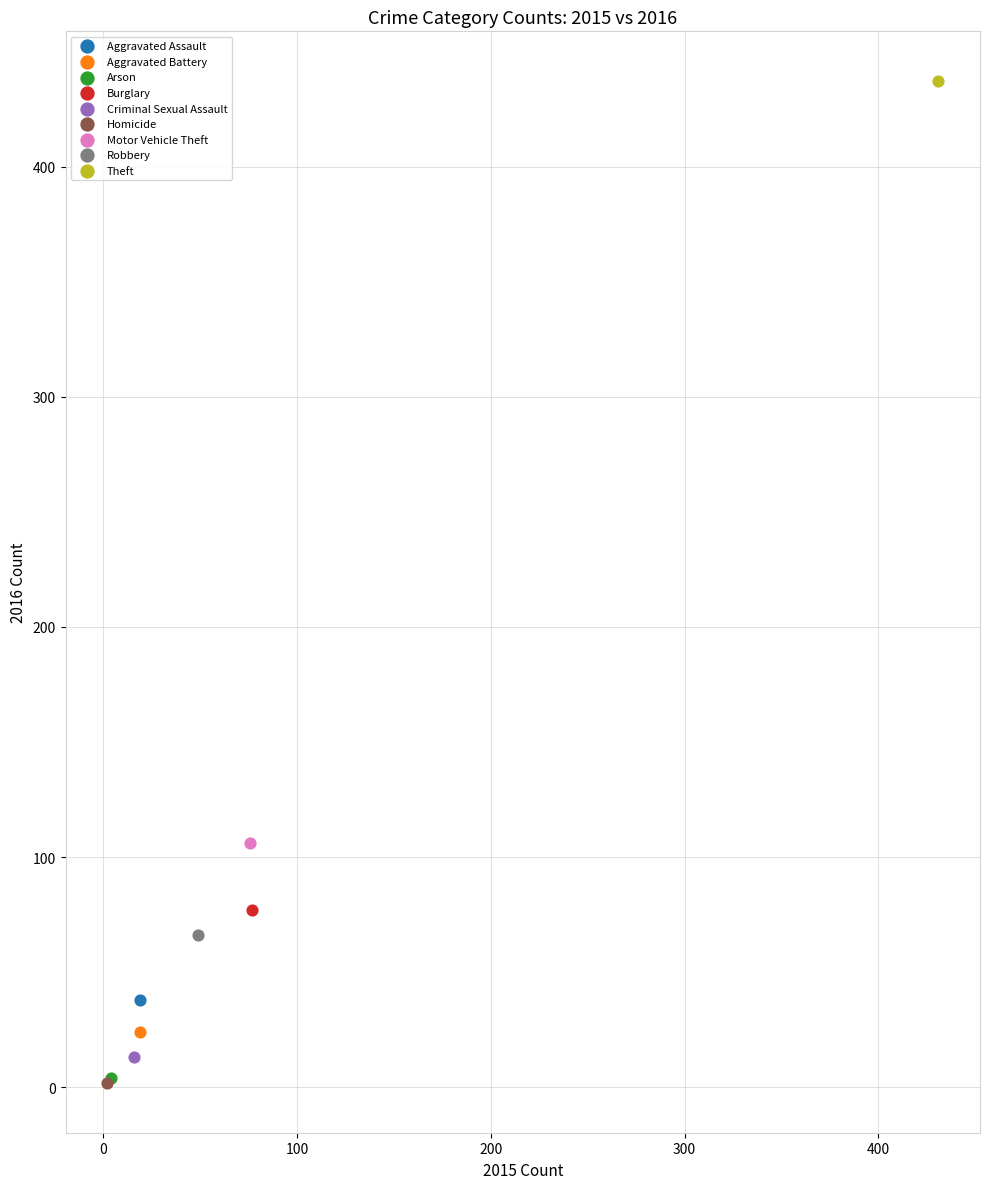

What are all the series names shown in the legend?

Aggravated Assault, Aggravated Battery, Arson, Burglary, Criminal Sexual Assault, Homicide, Motor Vehicle Theft, Robbery, Theft